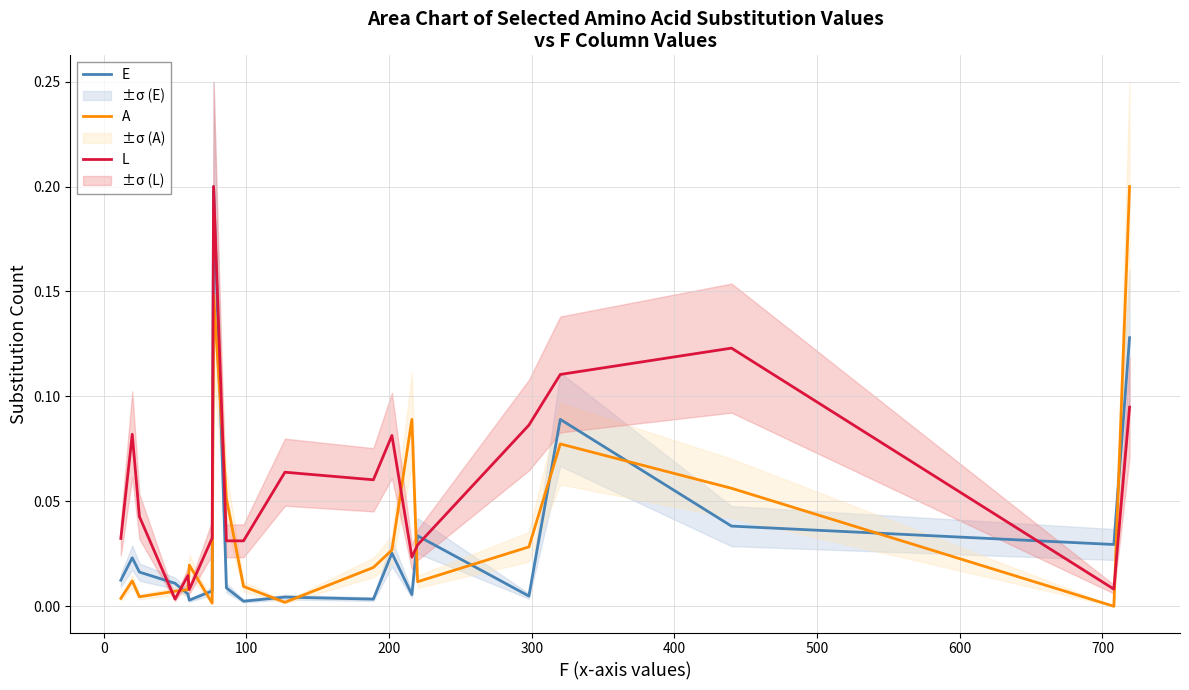

What is the sum of all A values?

0.8